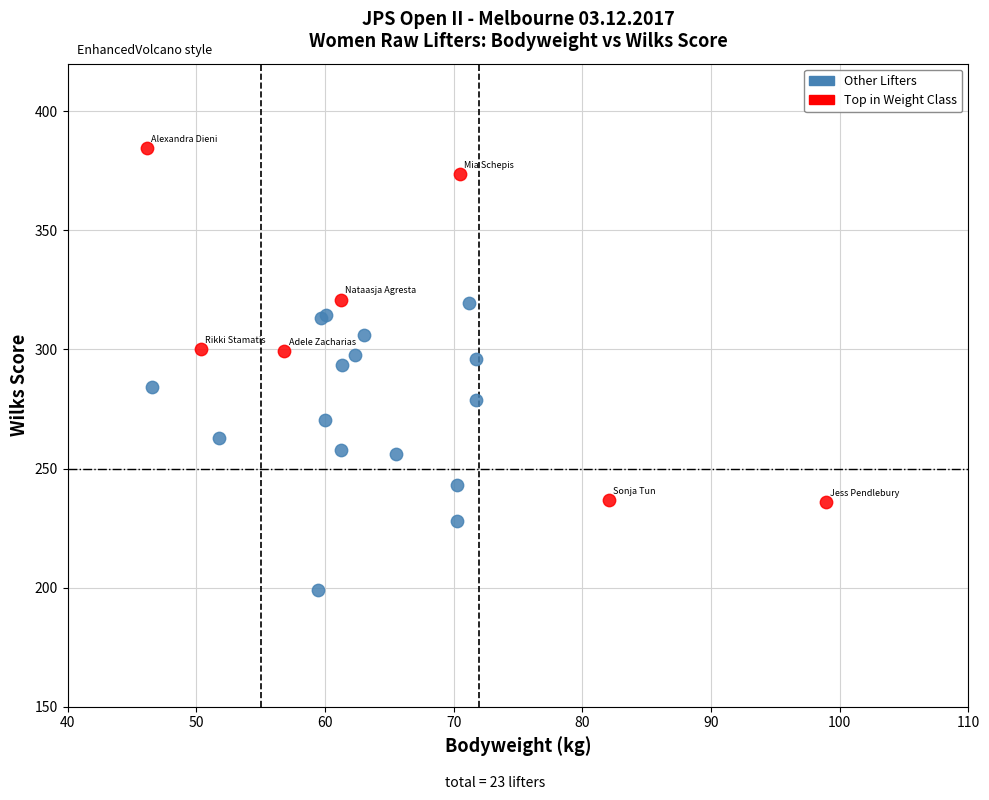

Which series reaches the maximum Y coordinate?

Top in Weight Class